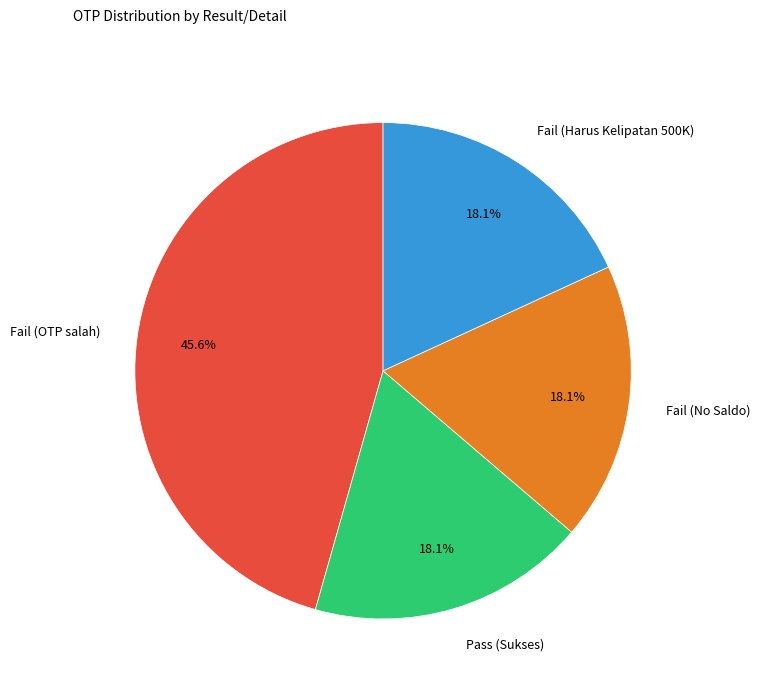

Between Fail (OTP salah) and Fail (No Saldo), which is larger?

Fail (OTP salah)